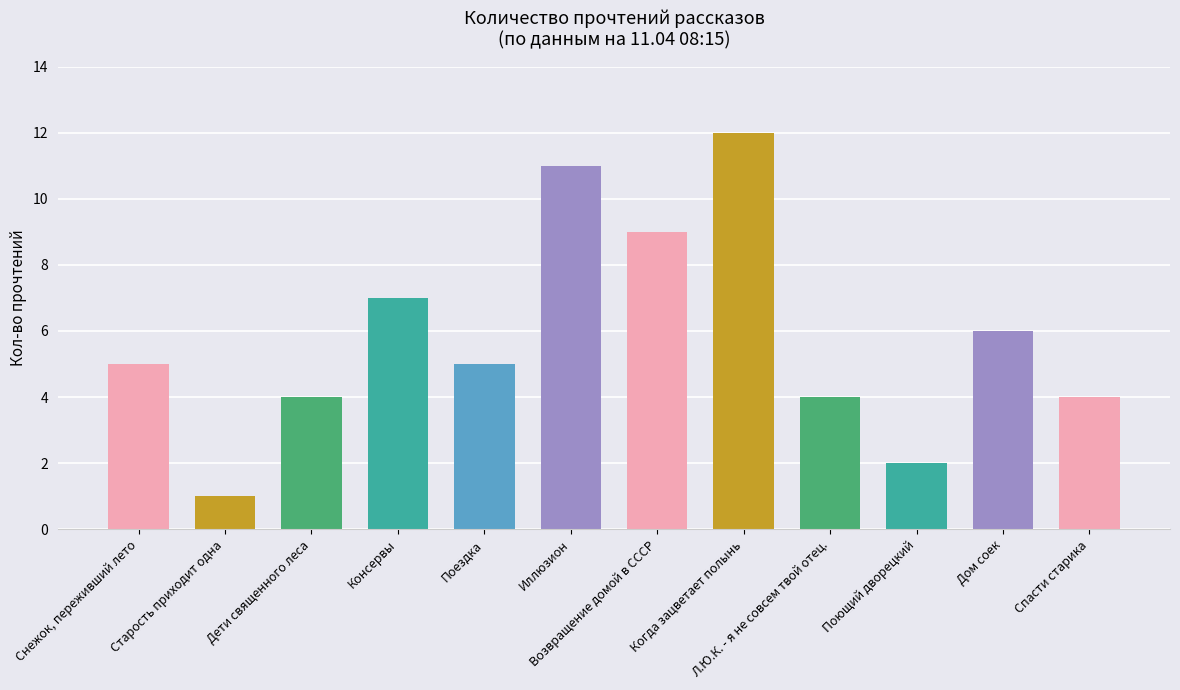

What is the average value?

6